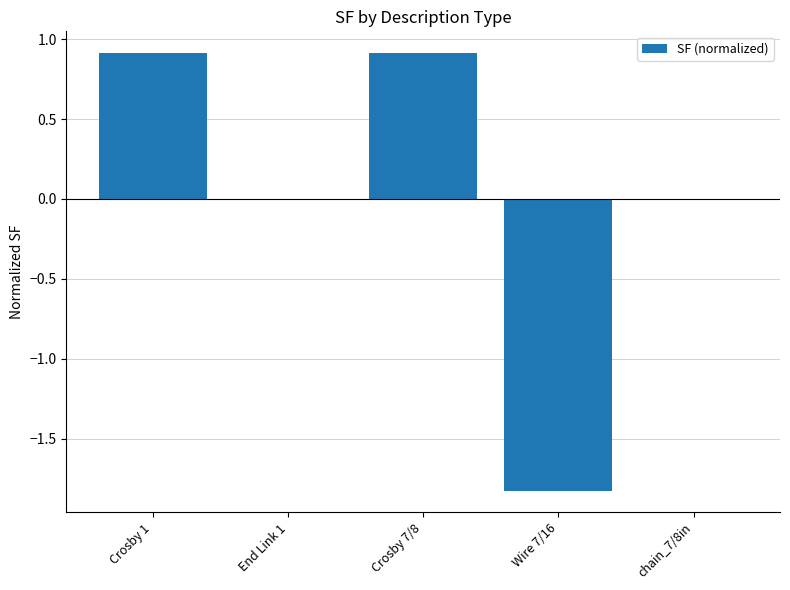

What is the maximum value shown in the chart?

0.9